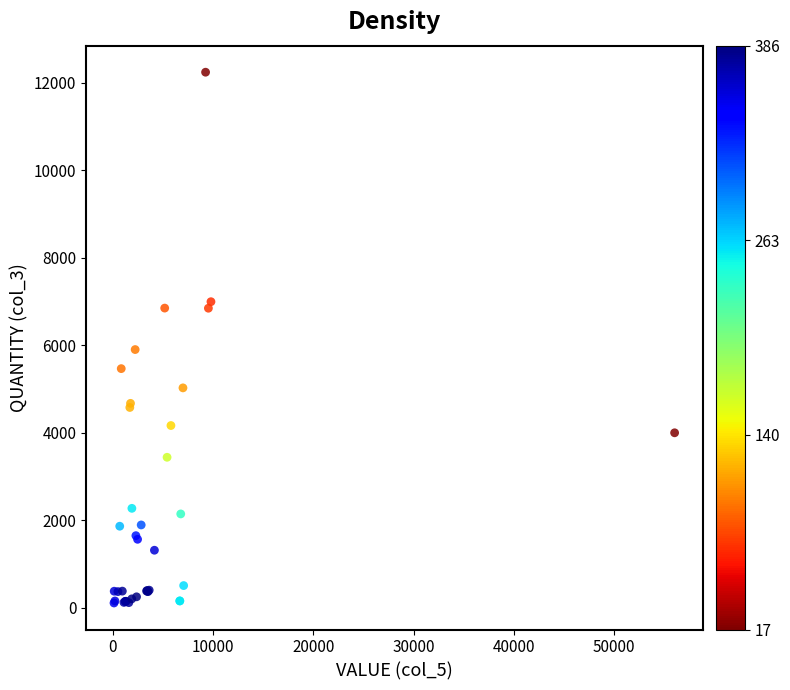

What Y value in the scatter plot is closest to 6173?

5900